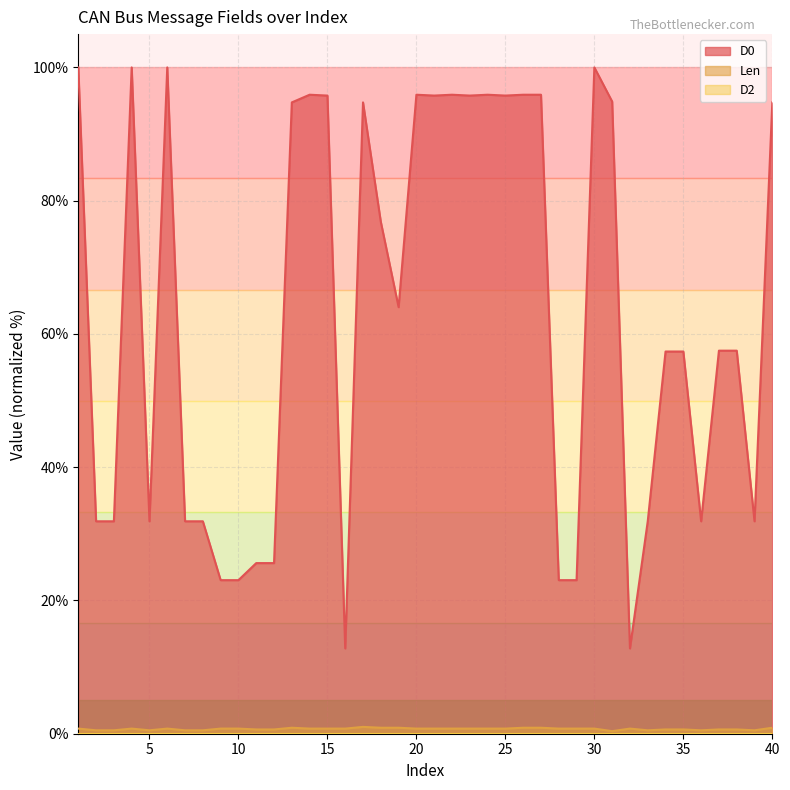

Which series has the largest range (max minus min)?

D0